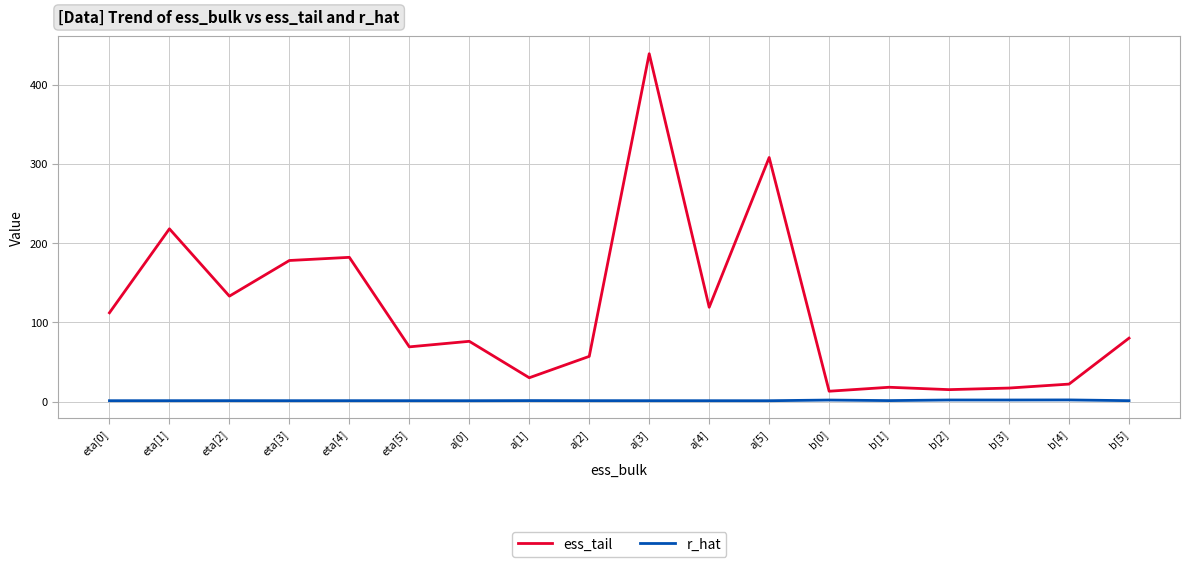

At which category is the sum across all series the highest?

a[3]